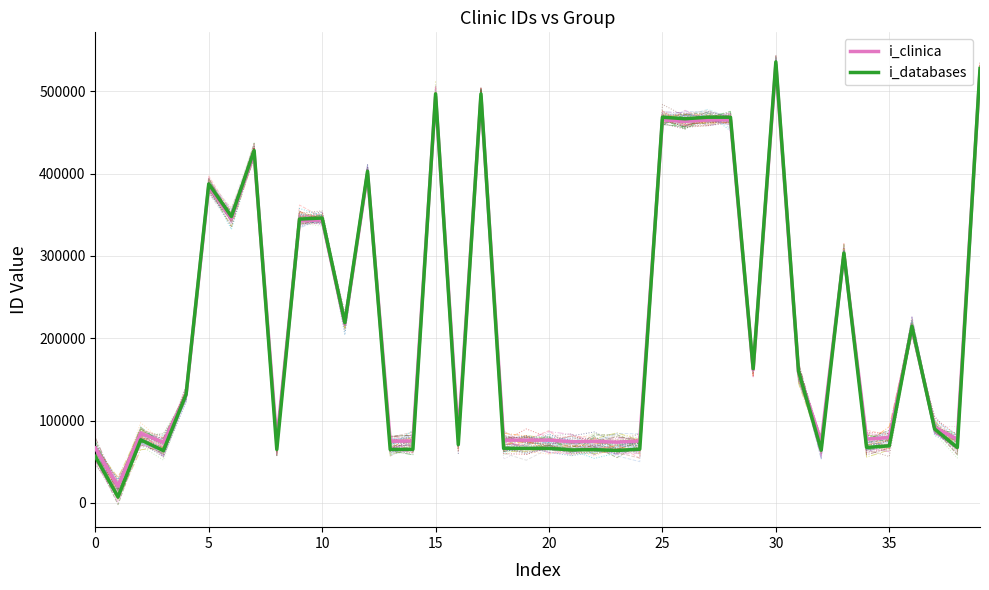

Does the chart have visible grid lines?

Yes